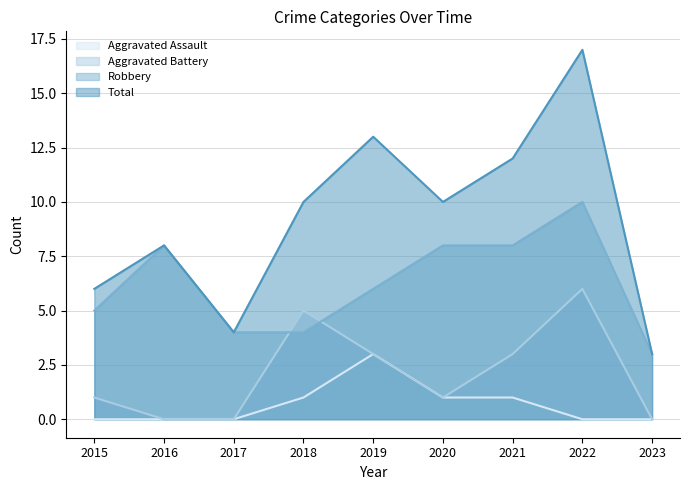

Reading right to left, transcribe all the data shown in this chart.

Aggravated Assault: 0	0	1	1	3	1	0	0	0
Aggravated Battery: 0	6	3	1	3	5	0	0	1
Robbery: 3	10	8	8	6	4	4	8	5
Total: 3	17	12	10	13	10	4	8	6